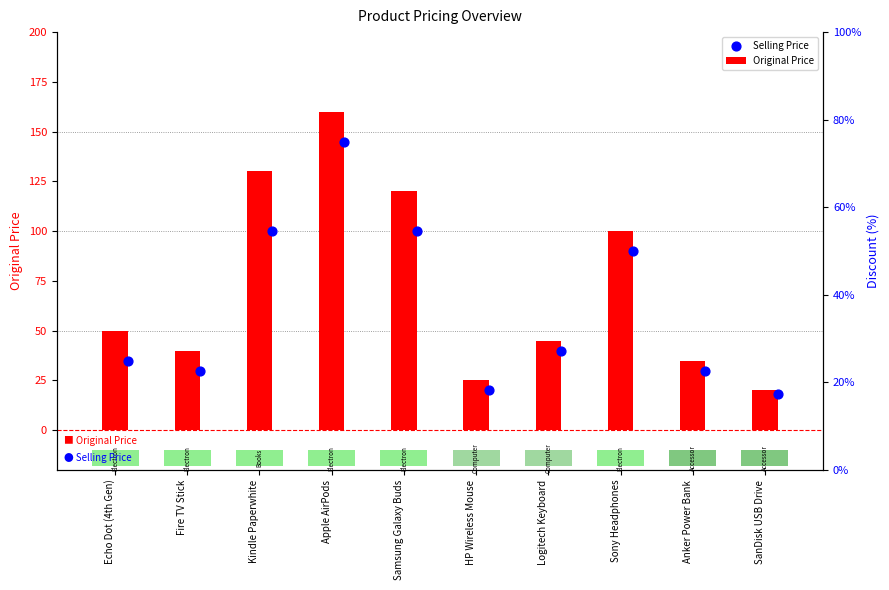

Which series has the largest total across all categories?

Original Price